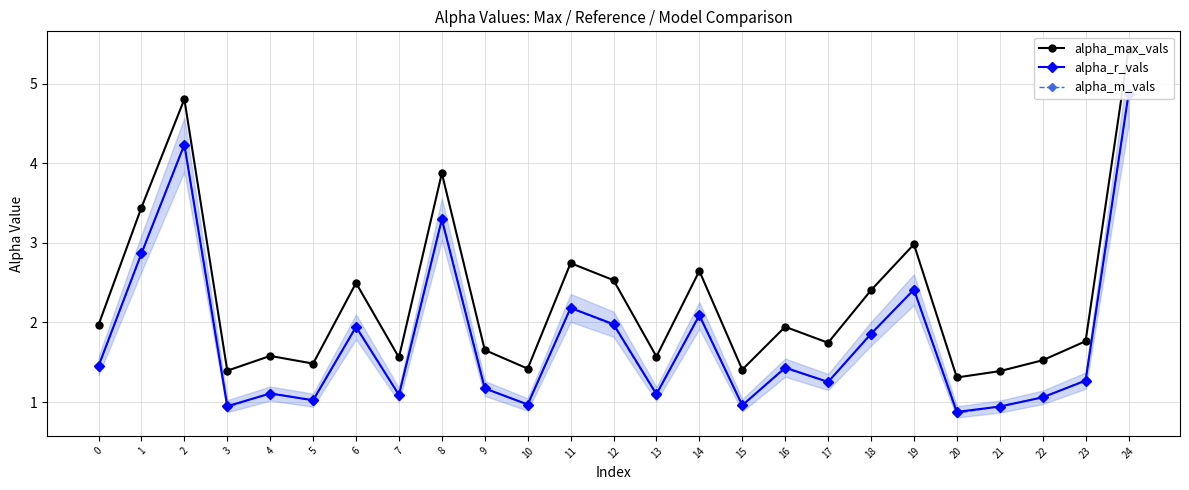

True or false: alpha_max_vals has more than 2 interior local peaks.

True